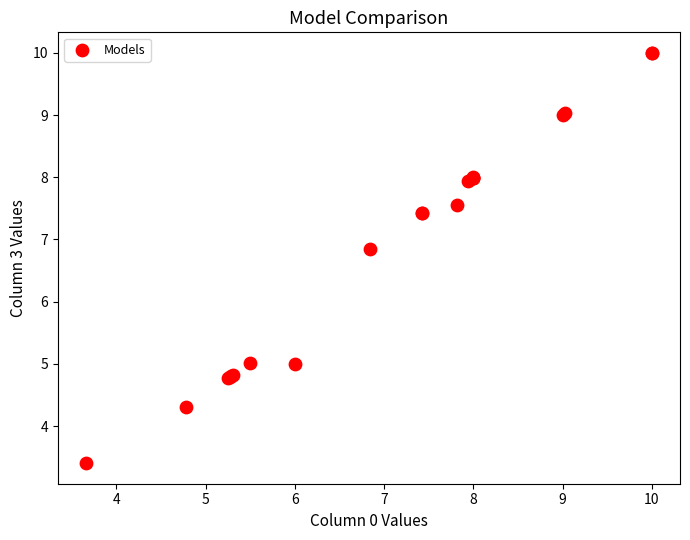

What Y value in the scatter plot is closest to 6?

6.8